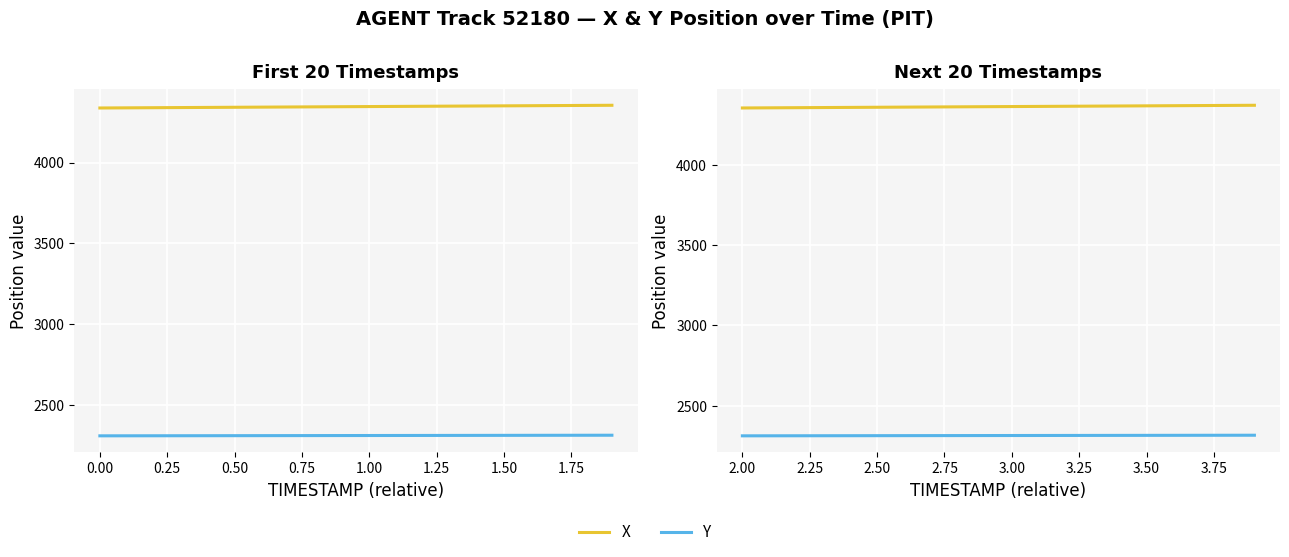

True or false: X has more than 1 interior local peaks.

False